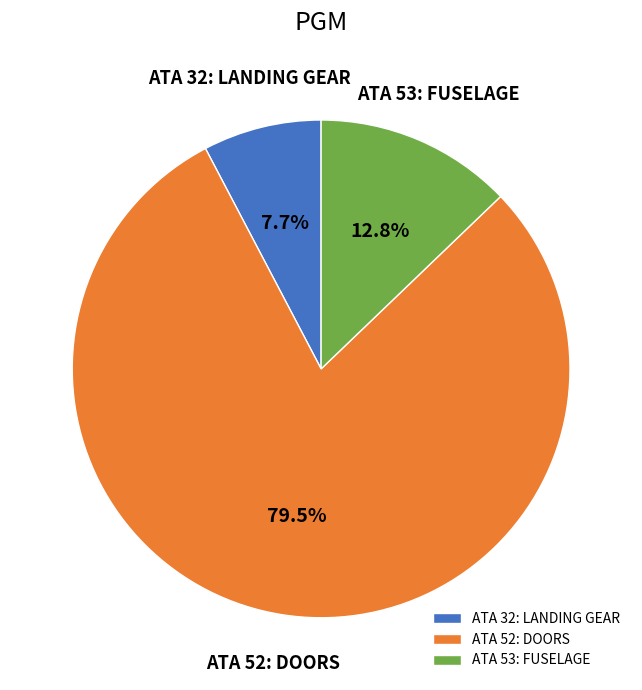

To the nearest percent, what portion does ATA 32: LANDING GEAR represent?

8%